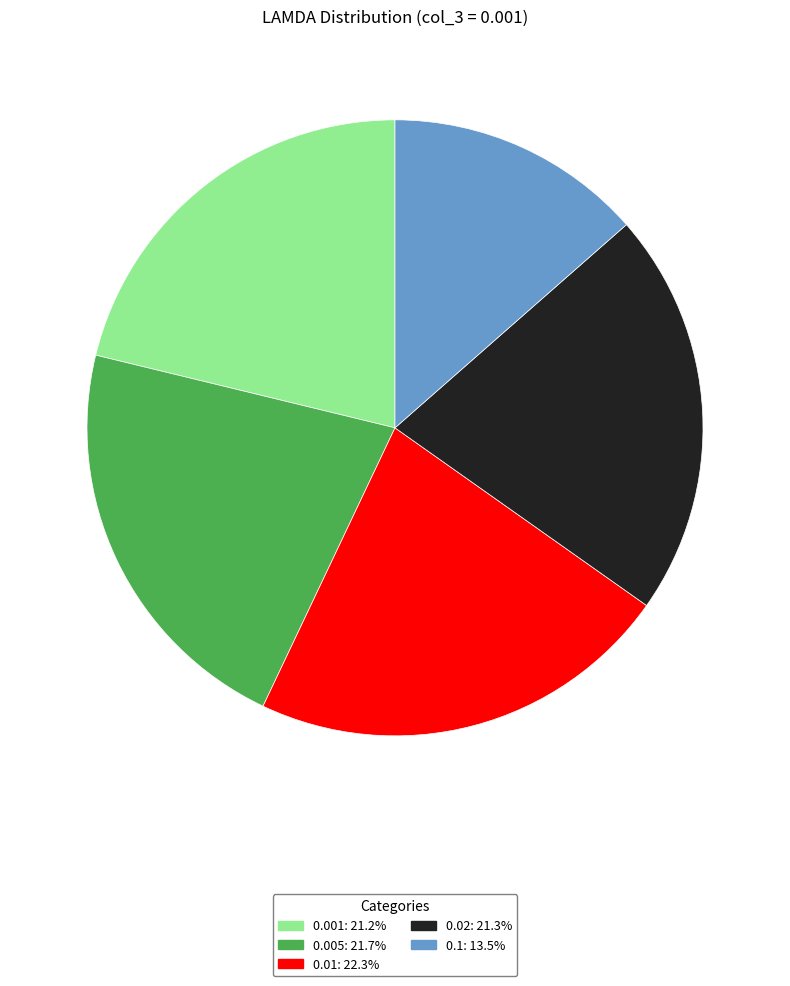

Combined, do 0.1 and 0.01 account for over 50%?

No